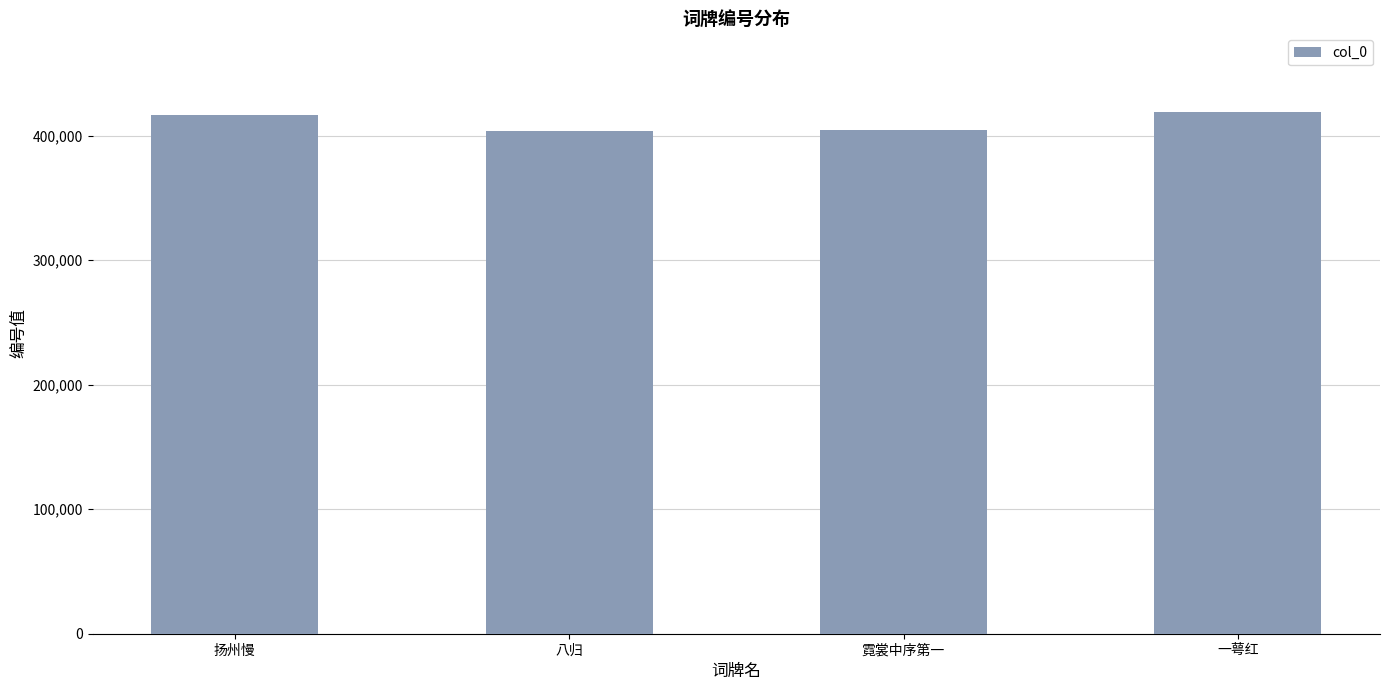

What is the maximum value shown in the chart?

419263